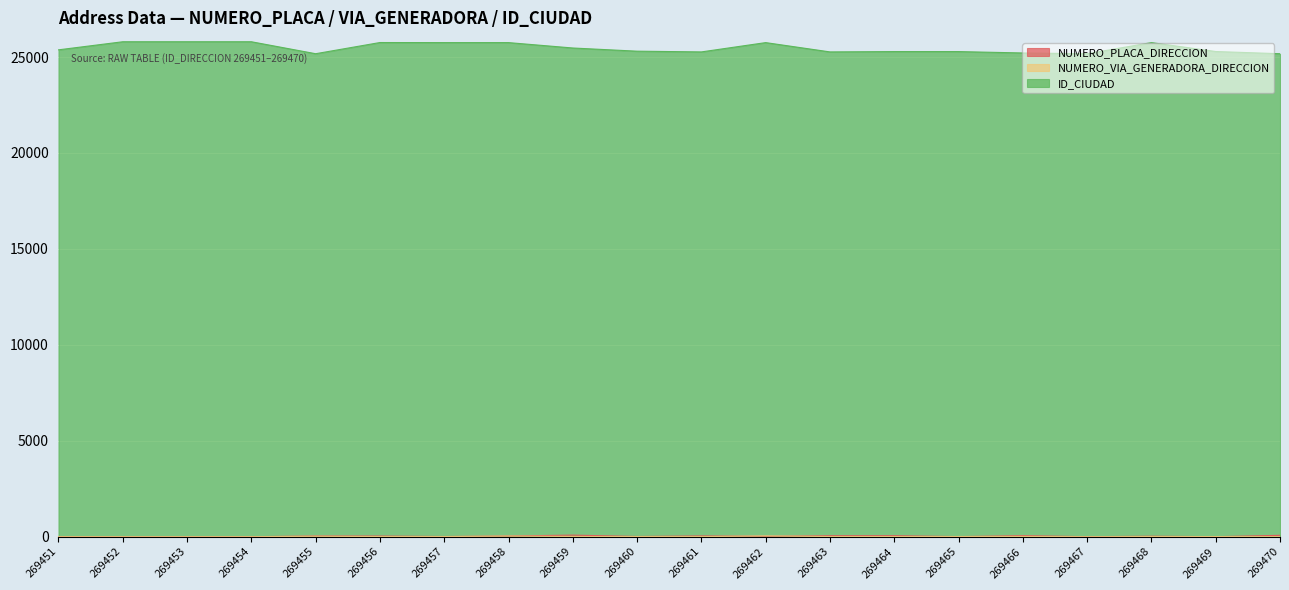

At which category does NUMERO_PLACA_DIRECCION reach its first local valley?

269457